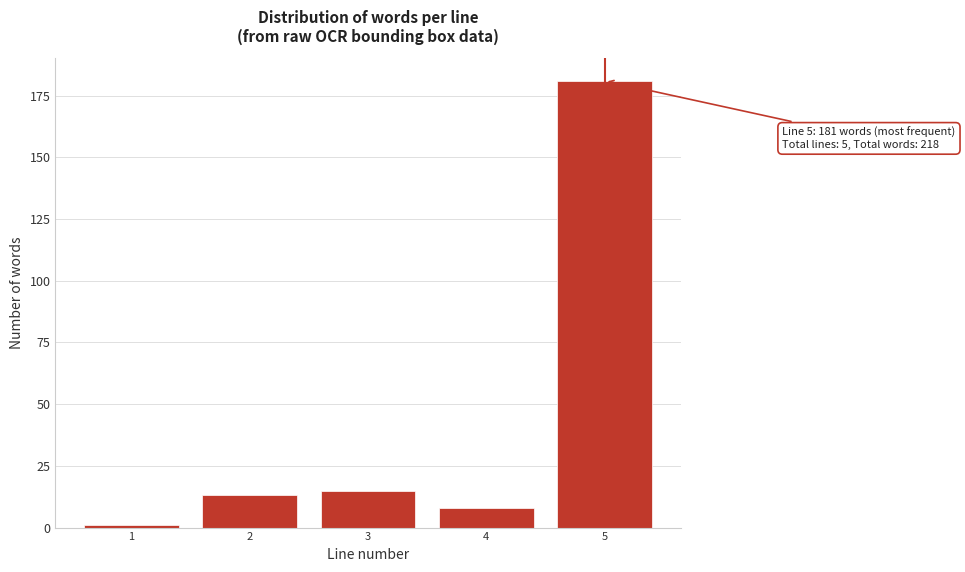

Reading right to left, what are all the values shown in this chart?

181	8	15	13	1